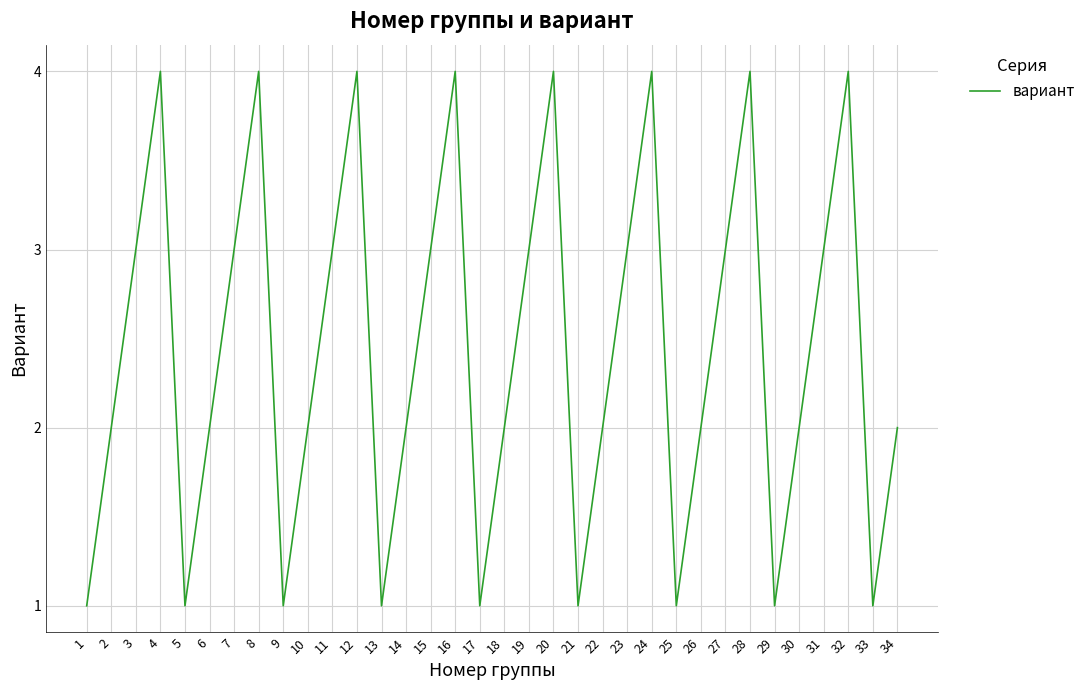

What value does the data have at 23?

3